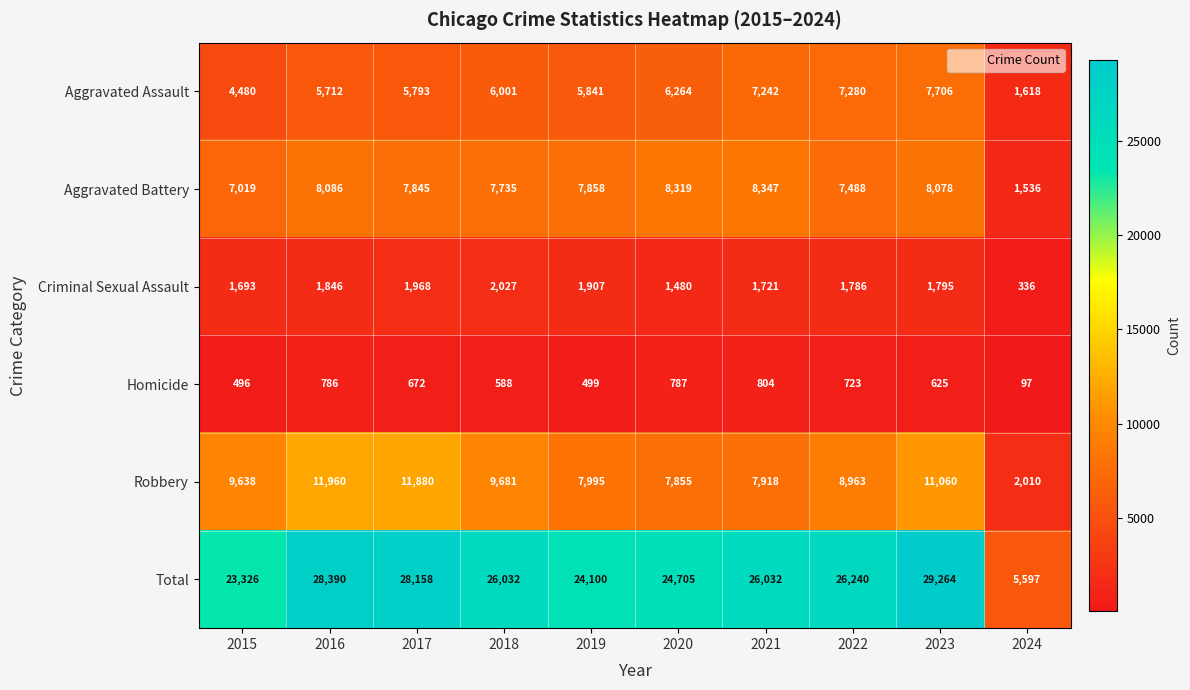

What is the sum of the Homicide values at 2018 and 2024?

685